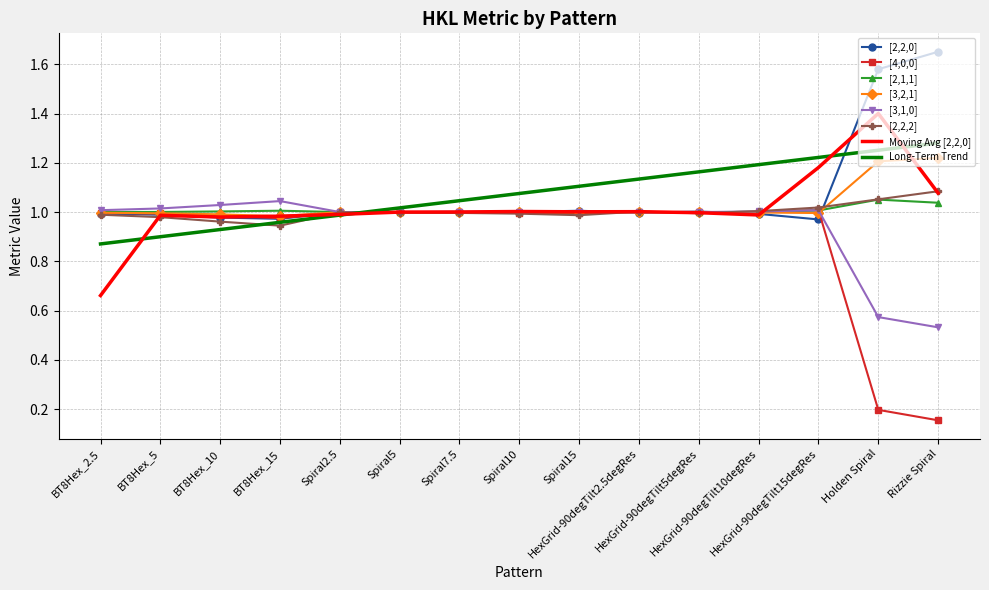

The [2,2,2] series shows 1.1 at Rizzie Spiral. True or false?

True